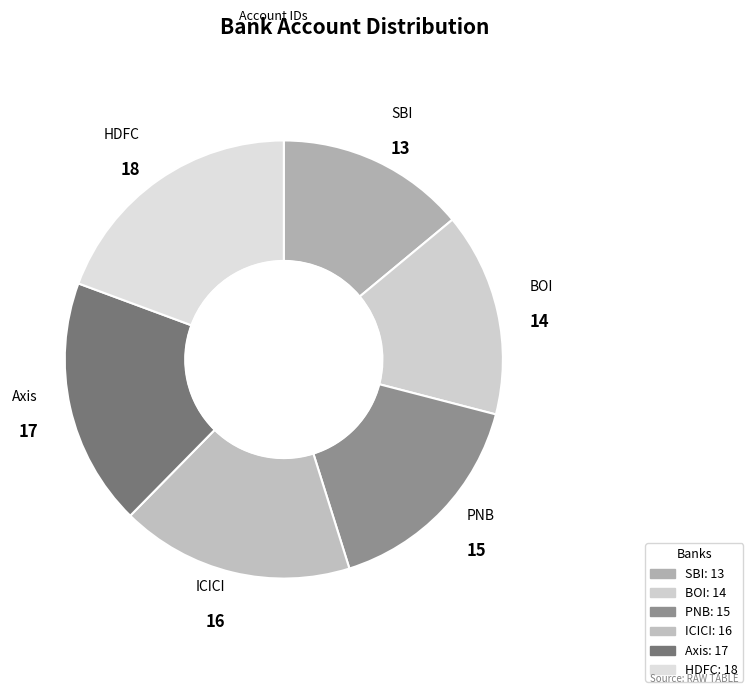

Between Axis and ICICI, which is larger?

Axis